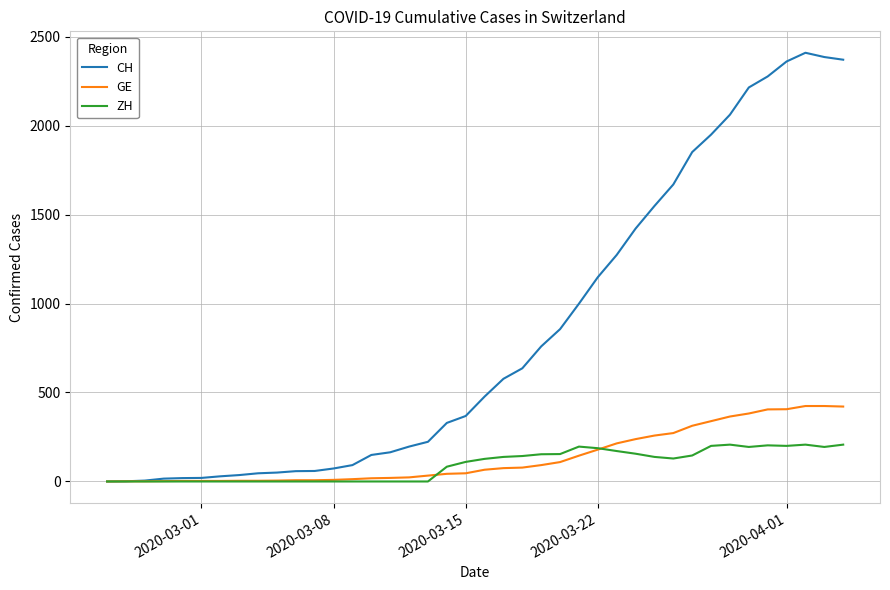

Which series has the widest spread of values?

CH